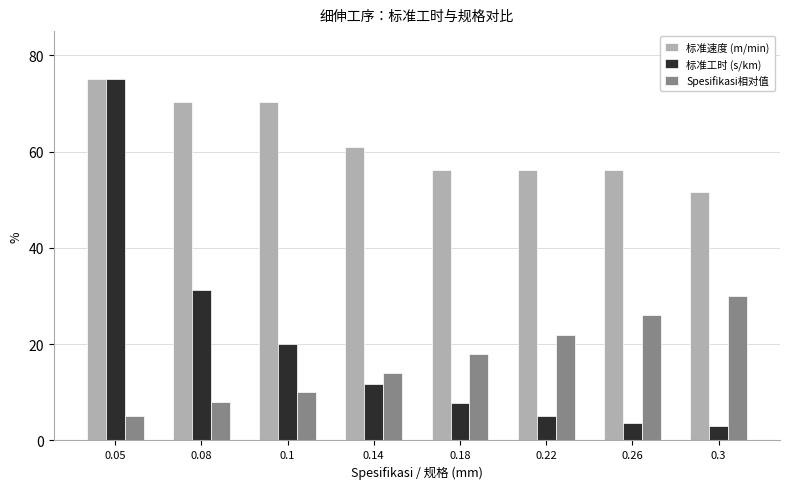

What is the minimum value shown in the chart?

3.0